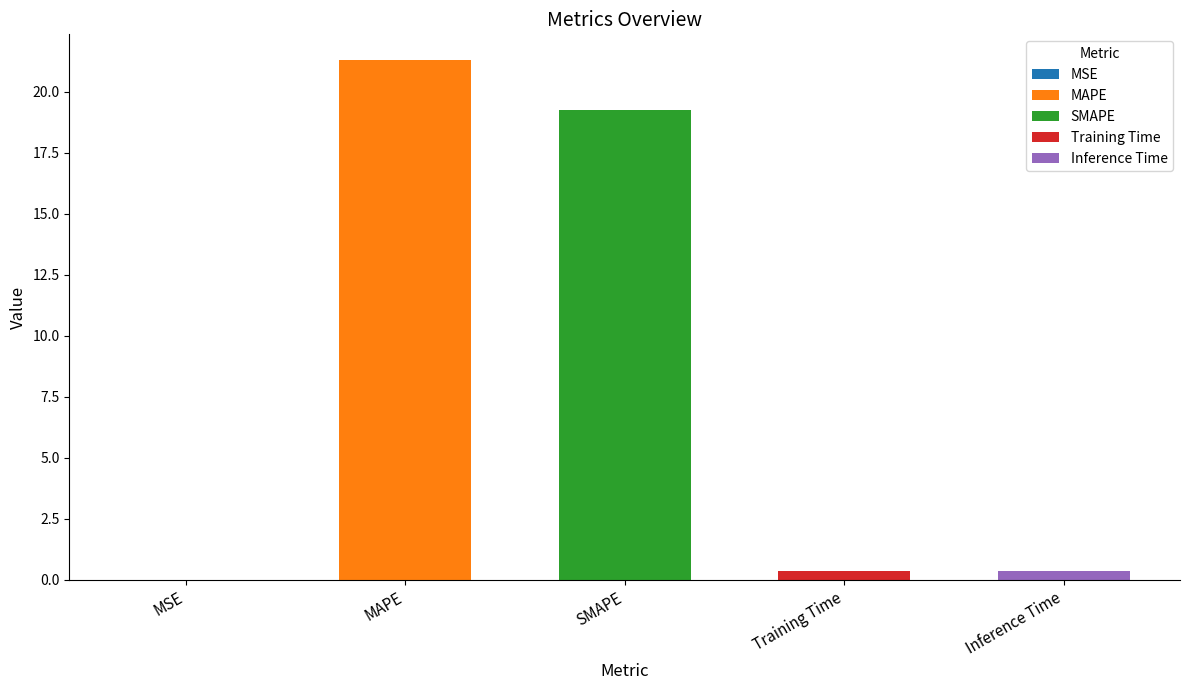

Is it true that the value at Training Time is 0.6?

False